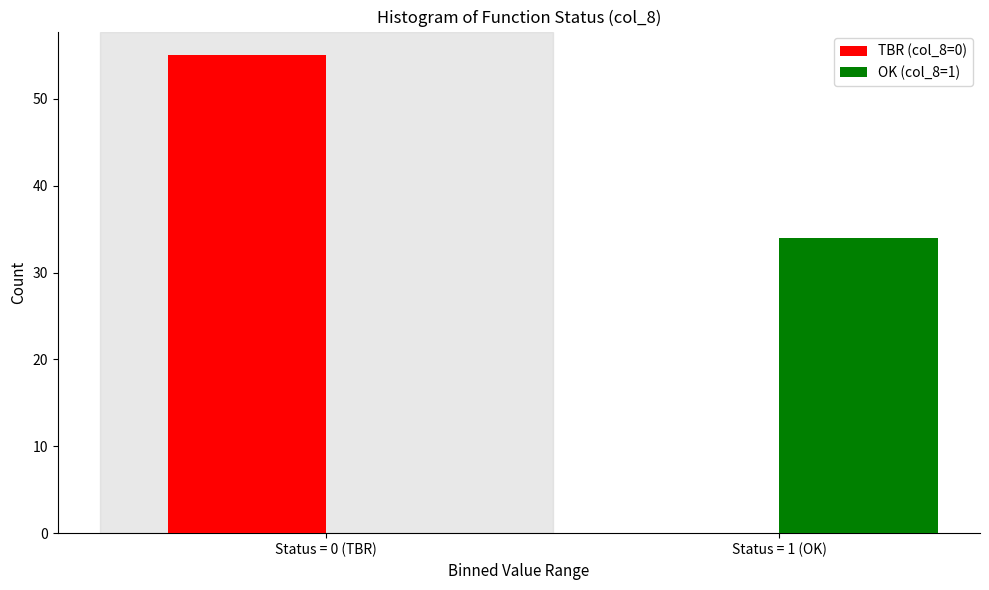

Reading left to right, extract all data points from this chart.

TBR (col_8=0): Status = 0 (TBR)=55	Status = 1 (OK)=0
OK (col_8=1): Status = 0 (TBR)=0	Status = 1 (OK)=34